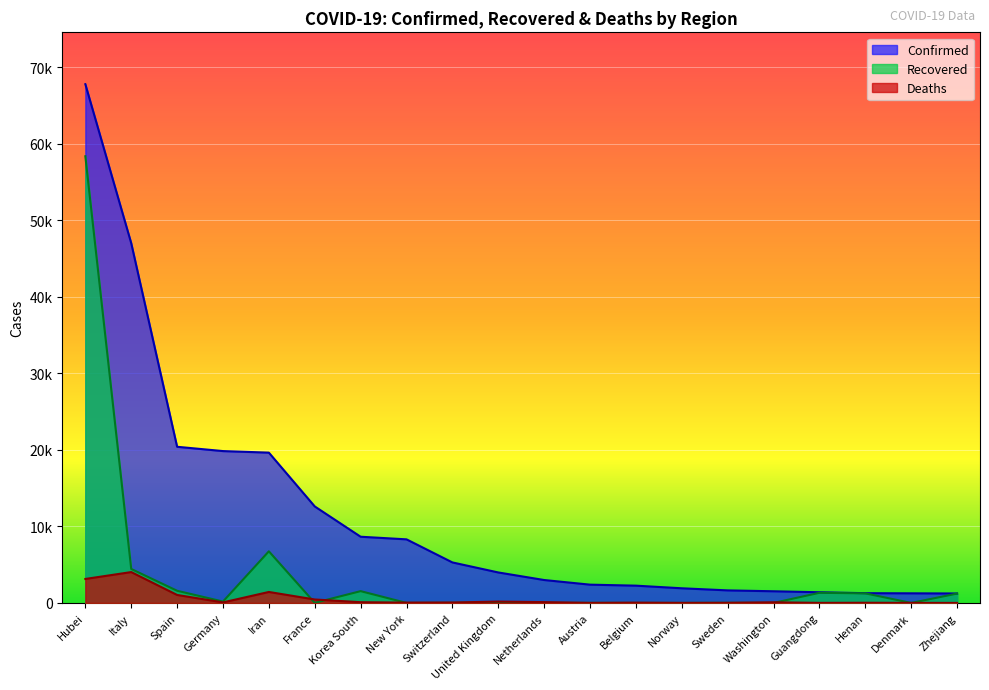

How many values in the Deaths series exceed 67?

9